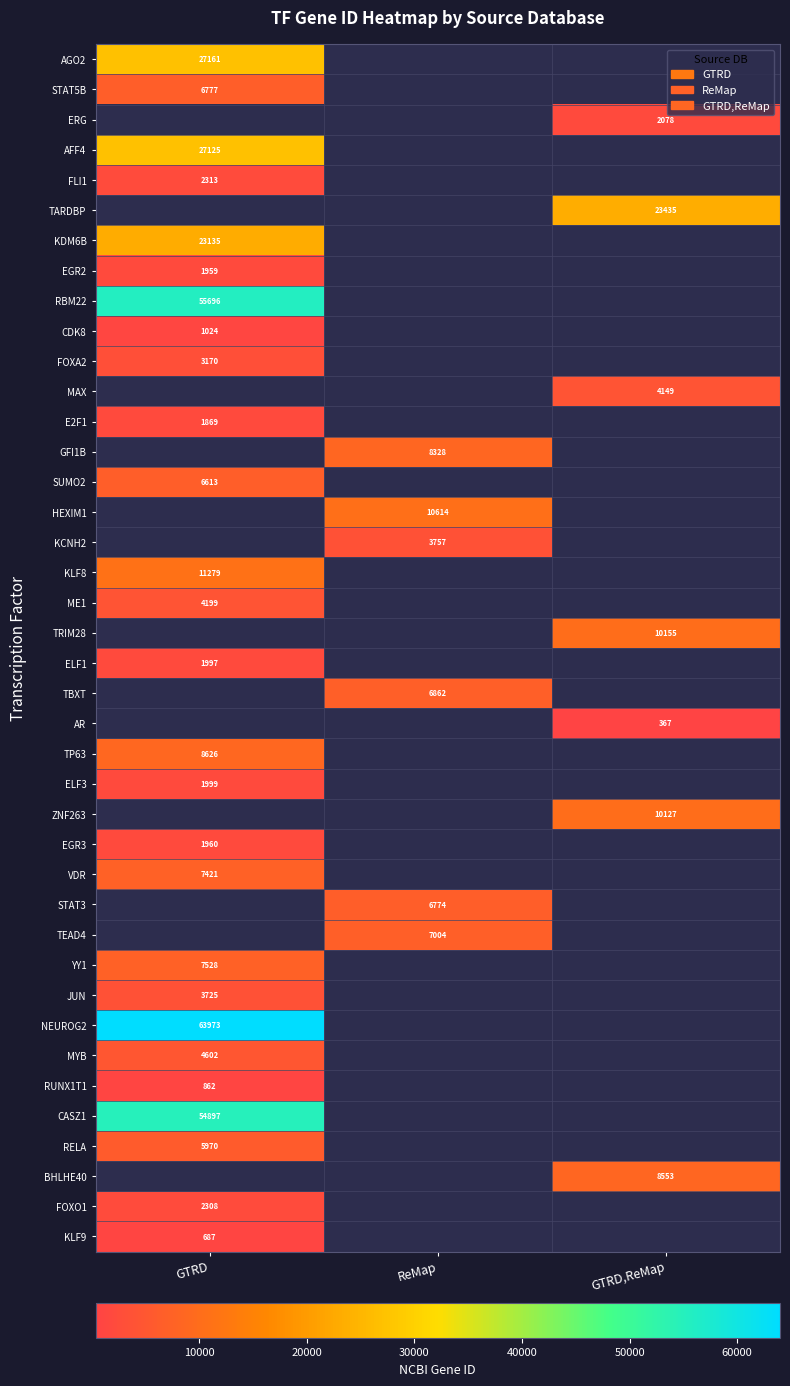

Is it true that FOXA2 equals 3170 at GTRD?

True